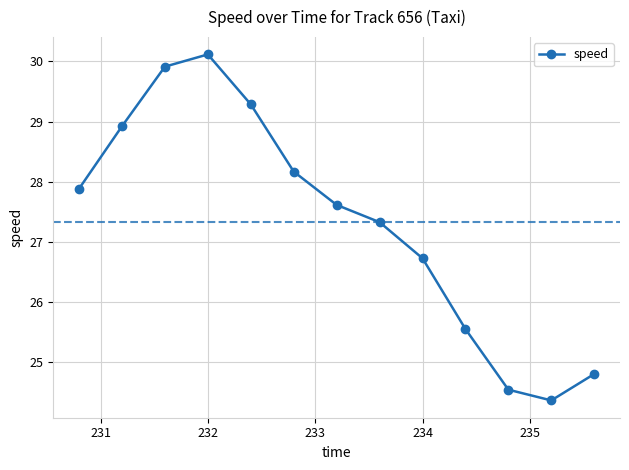

What is the difference between the second highest and minimum values?

5.6